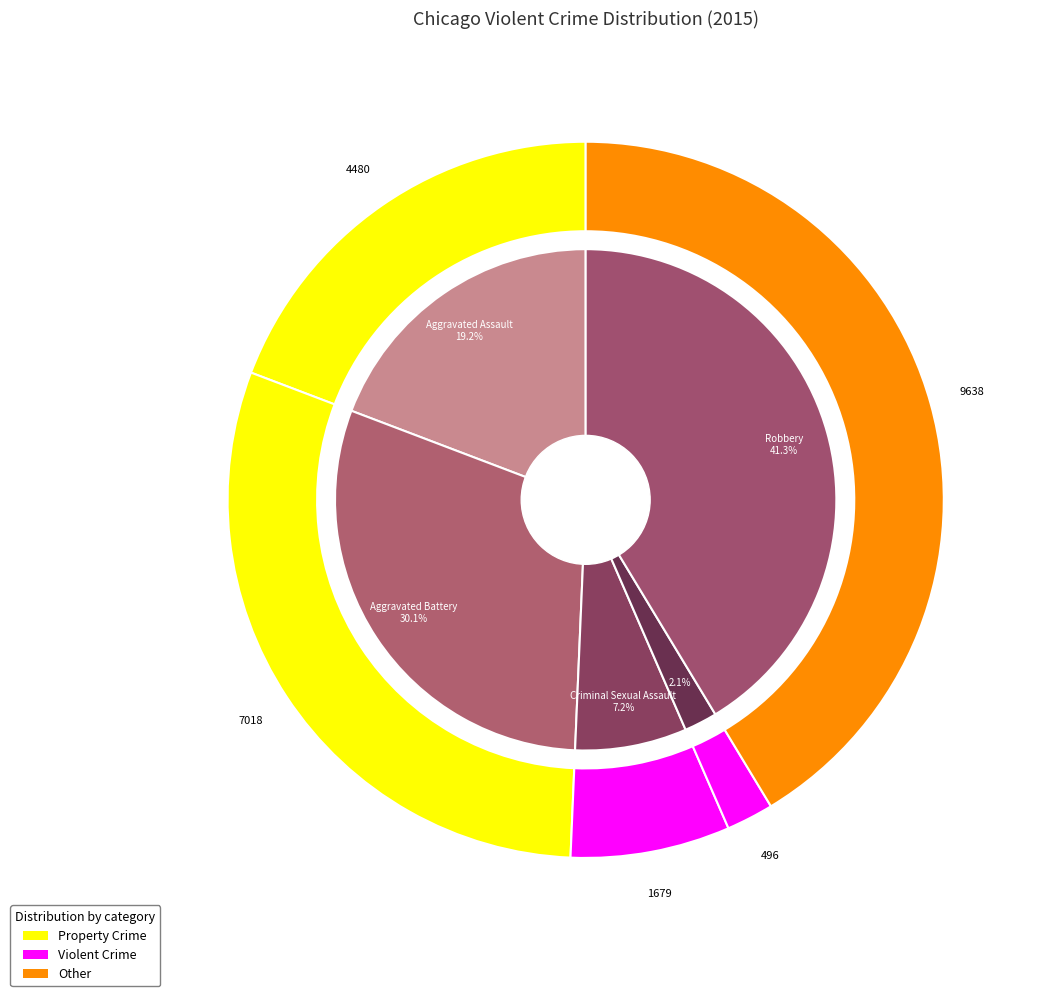

How many segments does this pie chart have?

5